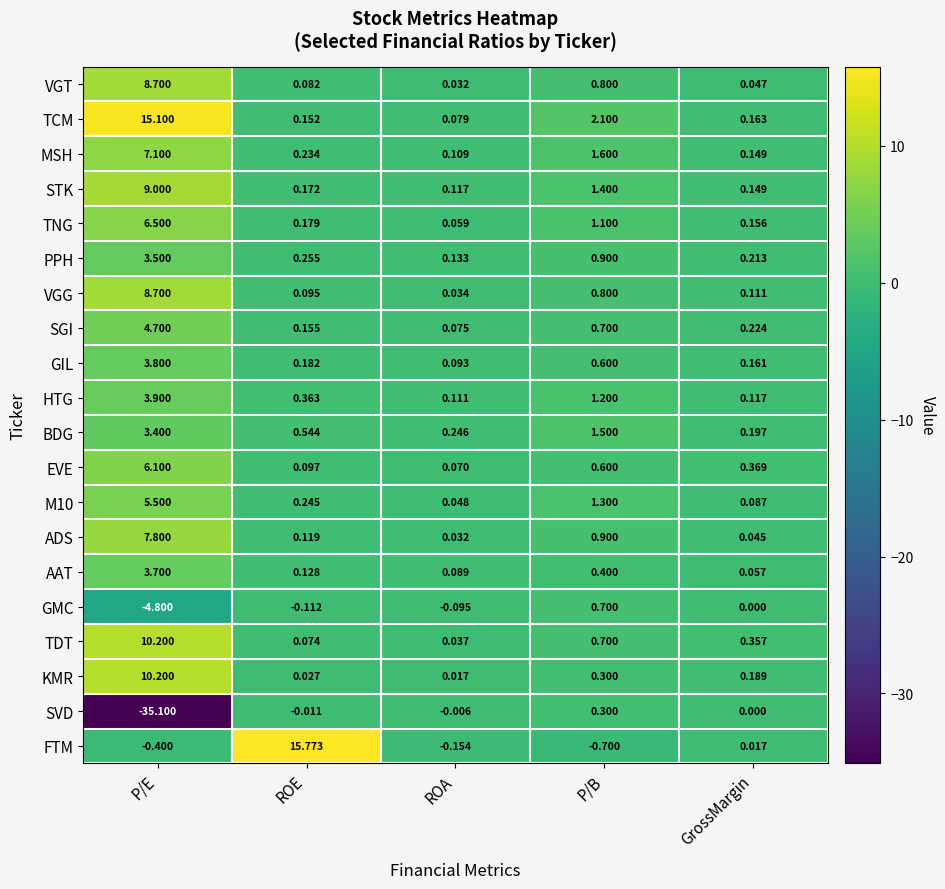

At which label is TNG closest to 3?

P/B